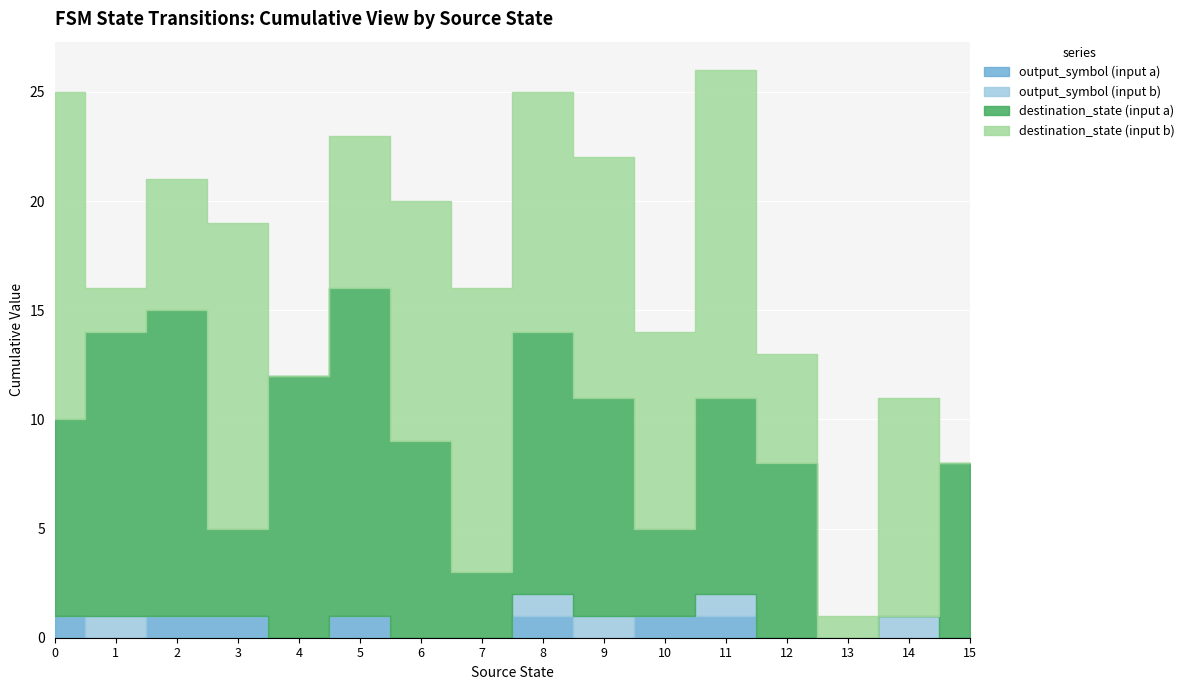

What is the difference between the maximum and minimum values in the destination_state (input a) series?

15